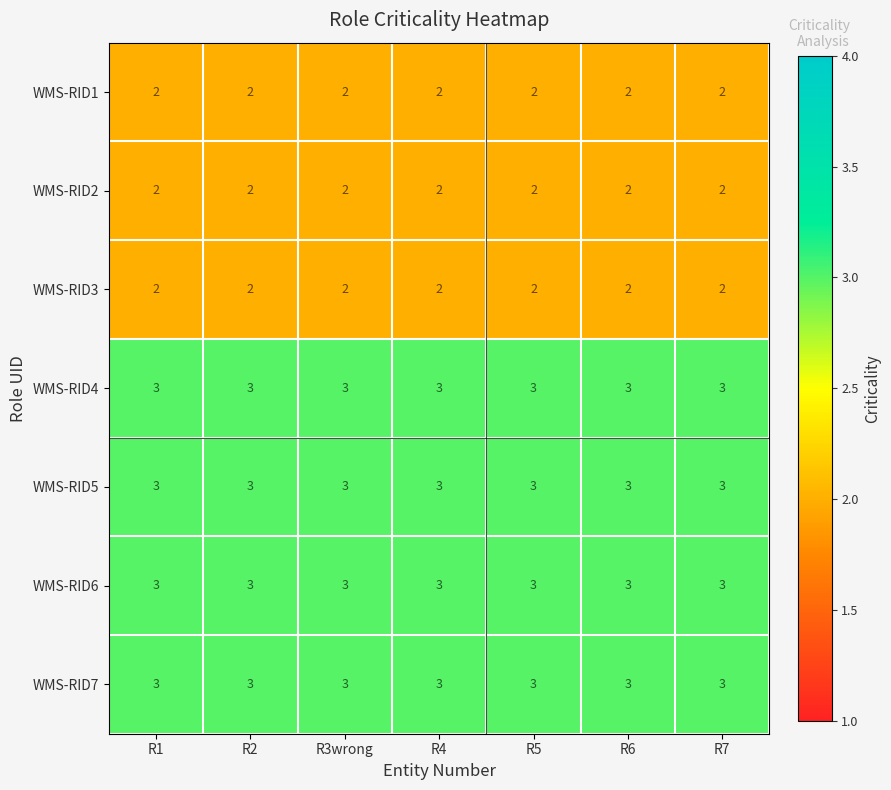

What is the average value of the WMS-RID5 series?

3